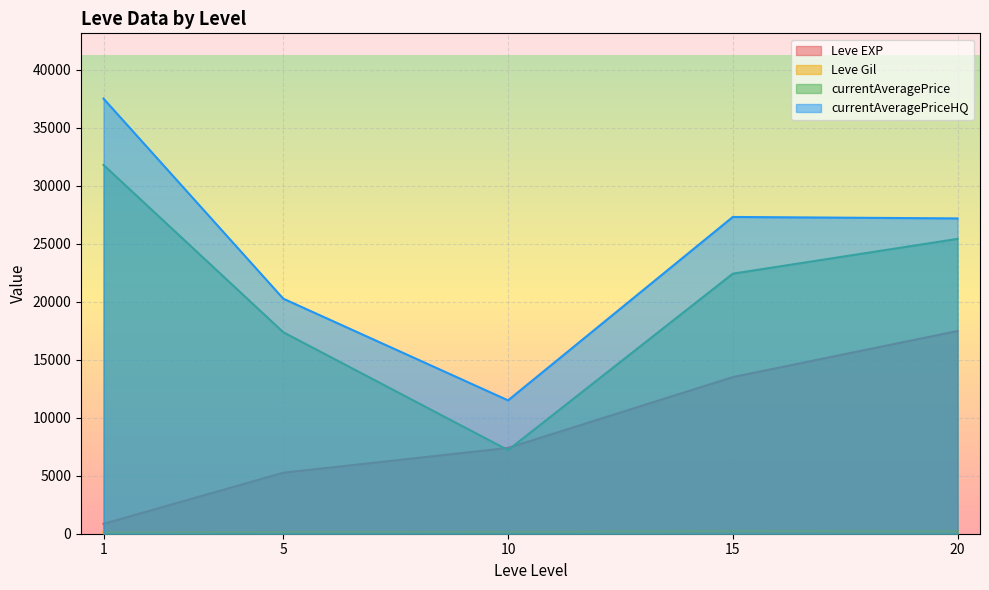

What is the sum of the currentAveragePriceHQ values at 5 and 10?

31777.3